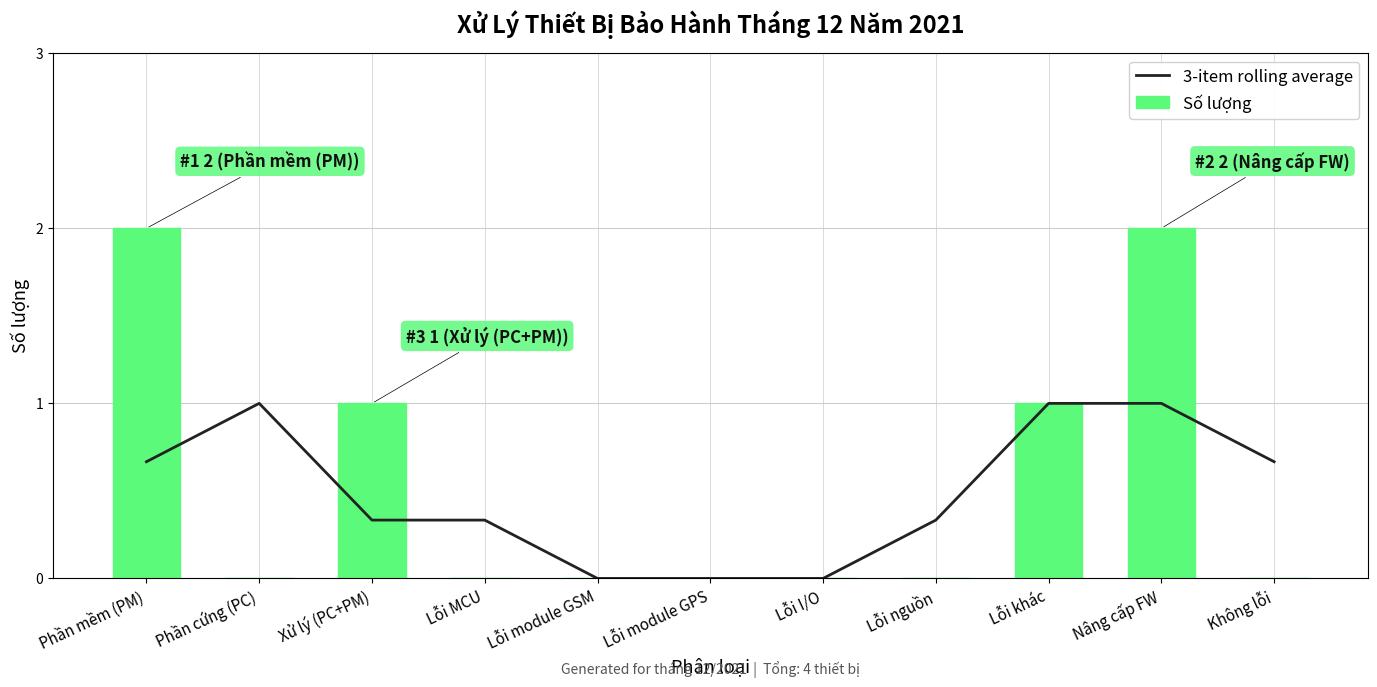

What is the spread (max minus min) of values at Không lỗi?

0.7